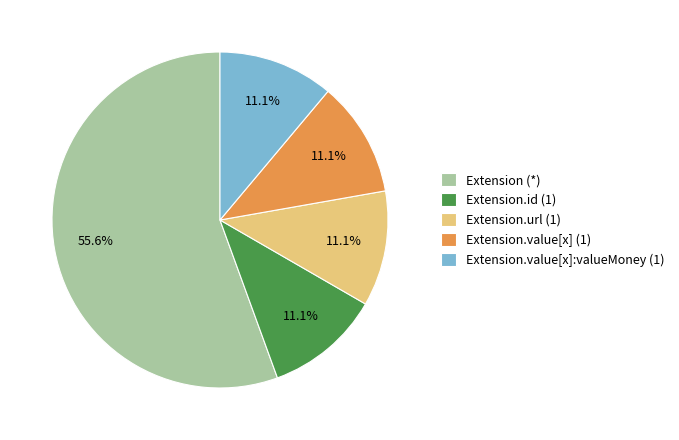

What is the largest slice in the pie chart?

Extension (*)